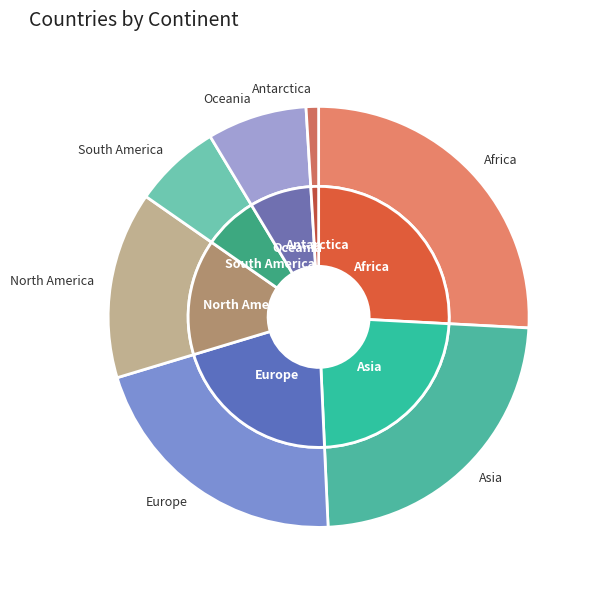

Combined, do Asia and North America account for over 50%?

No